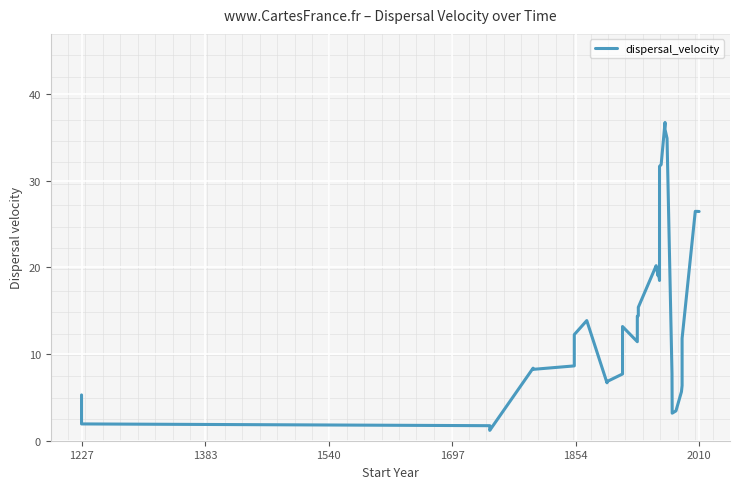

Reading left to right, list all the values displayed in this chart.

5.3	1.9	1.7	1.2	8.4	8.2	8.6	12.2	13.9	6.7	6.8	7.7	13.2	11.4	14.4	14.4	15.4	20.2	20.2	19.0	19.7	18.5	31.7	31.8	36.7	35.9	34.9	7.7	7.2	3.2	3.4	5.6	6.4	11.8	26.5	26.4